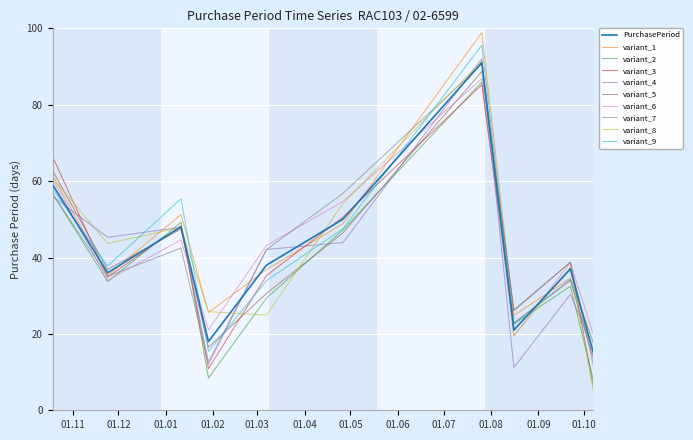

Which series has the widest spread of values?

variant_8